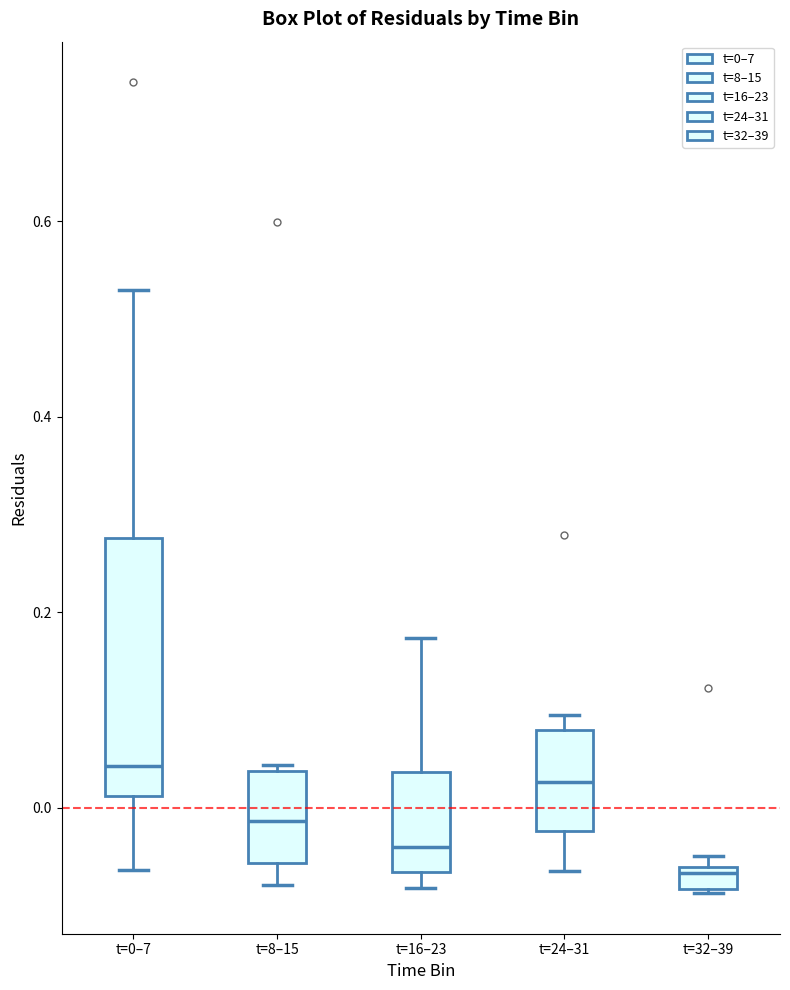

Which box is the tallest, from its lower edge to its upper edge?

t=0–7